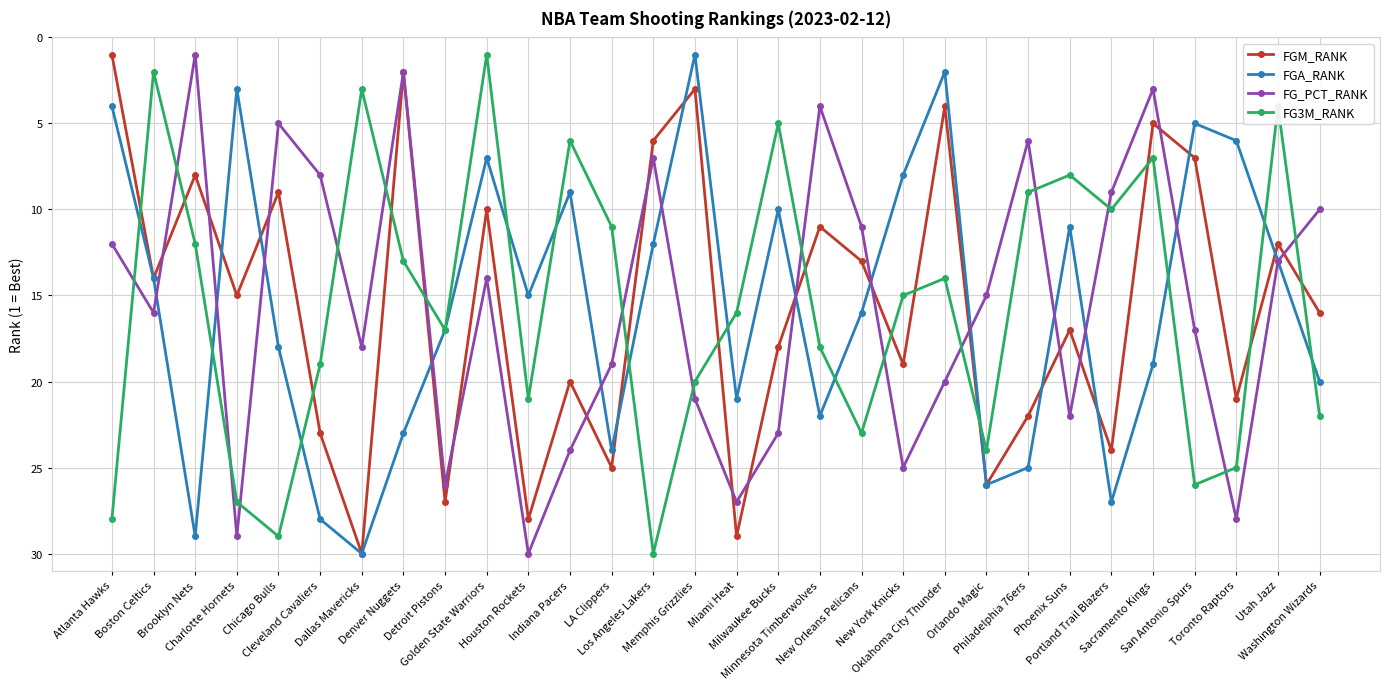

What is the maximum value for FG_PCT_RANK?

30